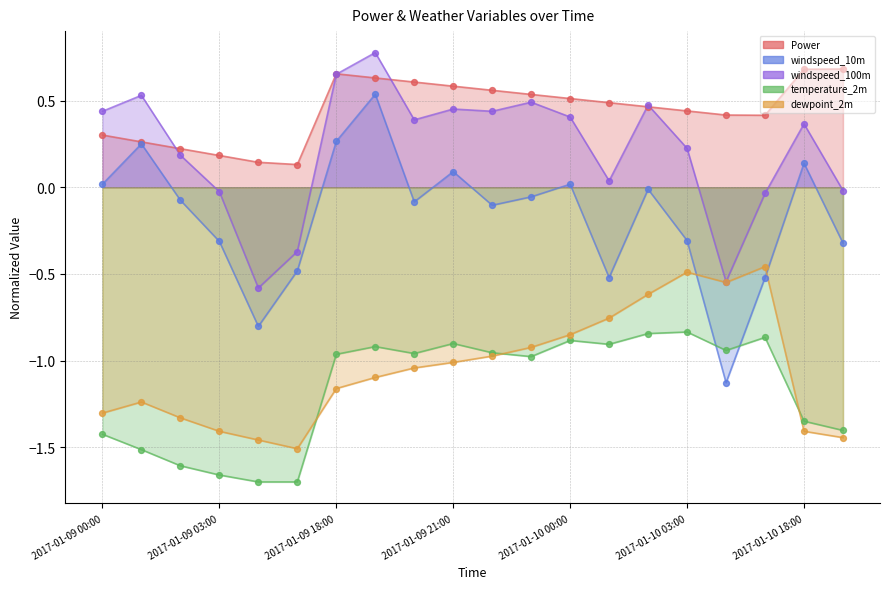

At which category is the sum across all series the highest?

2017-01-09 19:00